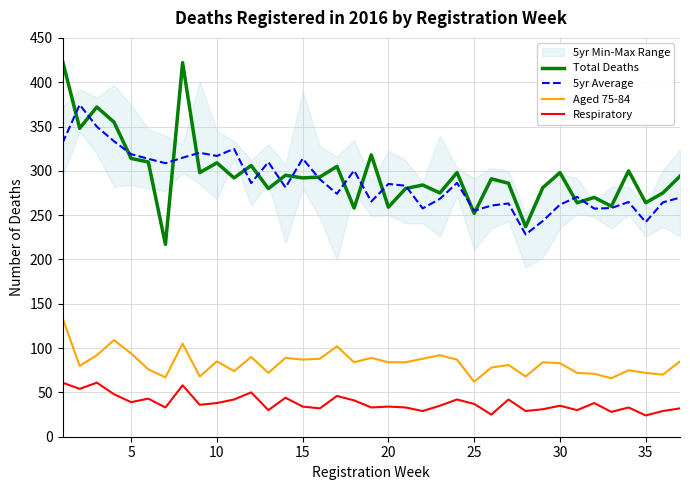

The value of 5yr Average at 15 is 486.5. True or false?

False